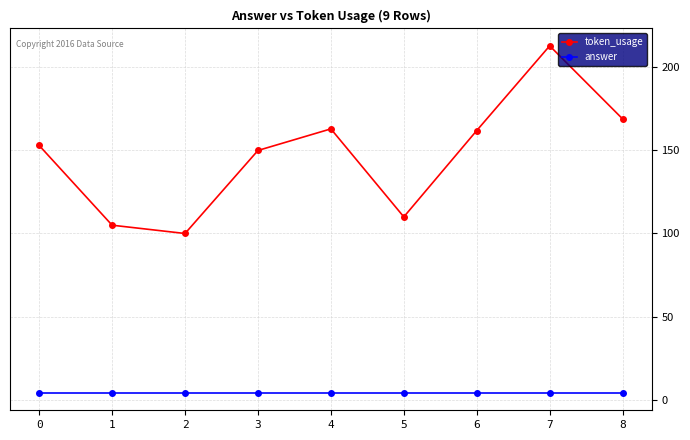

What is the difference between the highest and lowest values at 1?

101